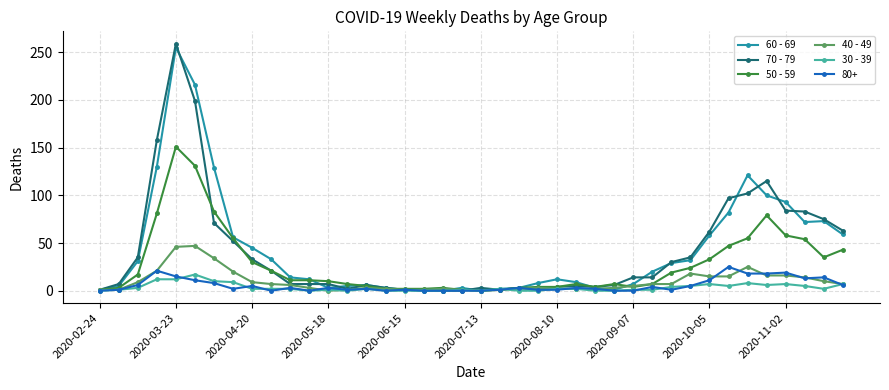

Which series has the widest spread of values?

70 - 79